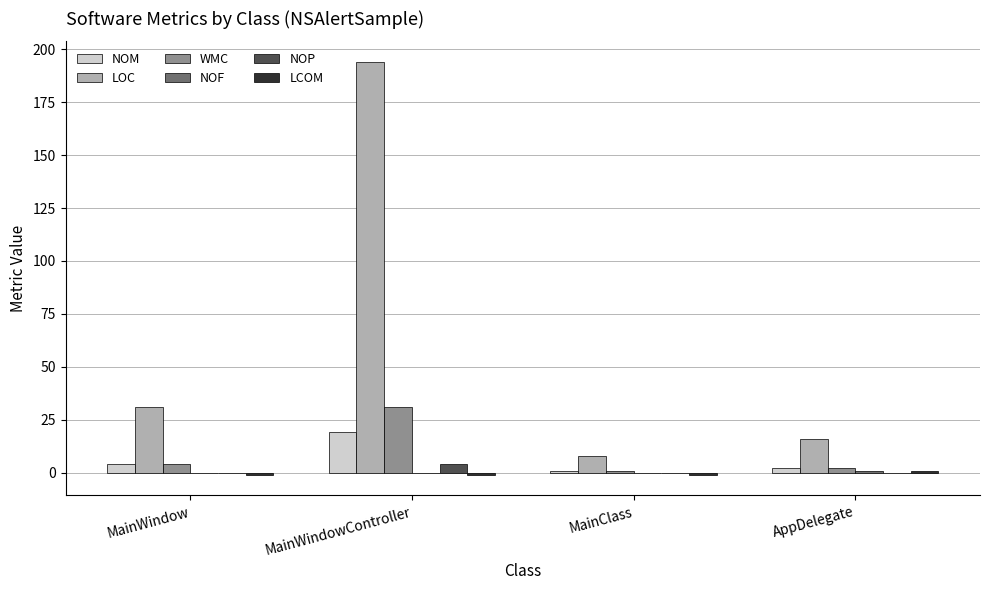

Between MainWindowController and AppDelegate, which series saw the biggest shift?

LOC